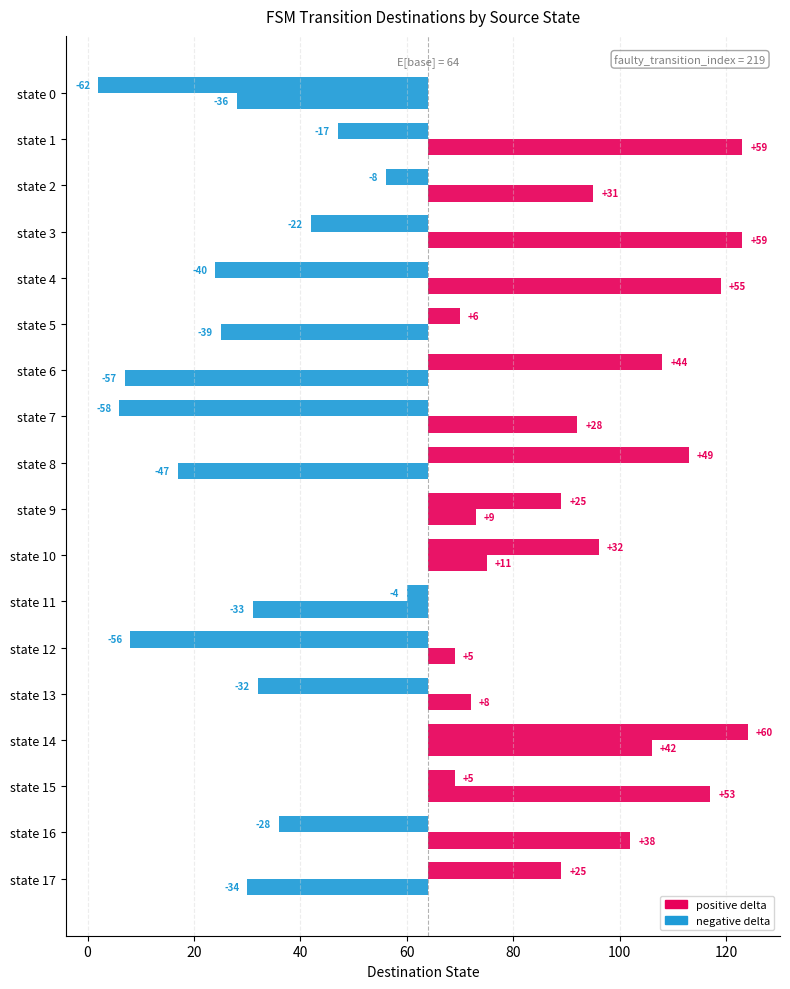

What position from the left is 60?

5